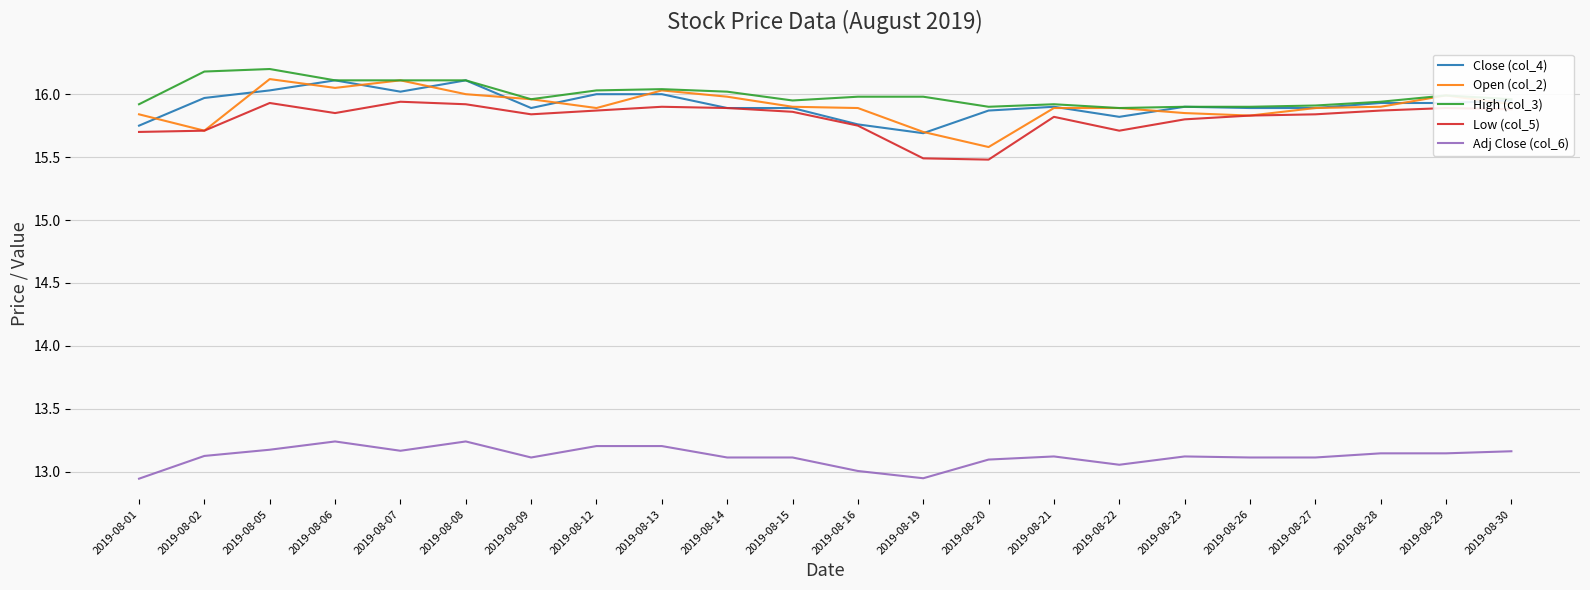

True or false: Open (col_2) and Adj Close (col_6) cross at least once.

False